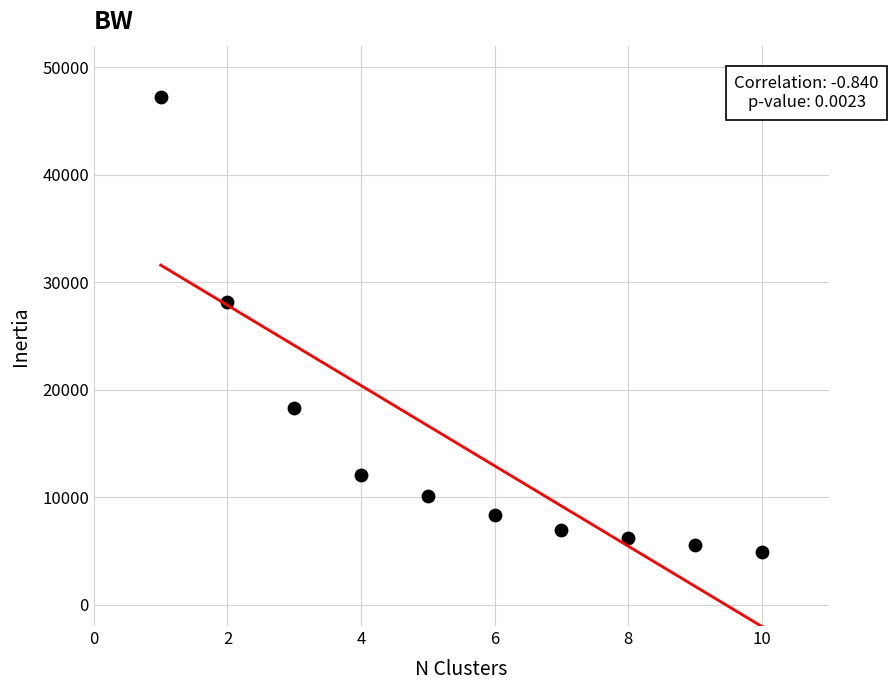

What Y value in the scatter plot is closest to 26019?

28160.2